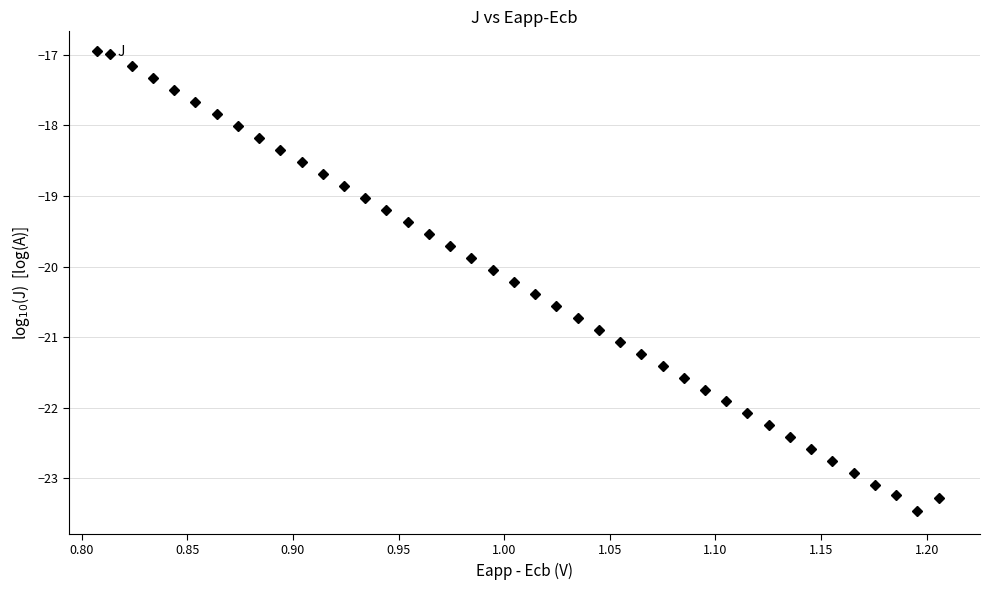

What is the smallest value displayed?

-23.5